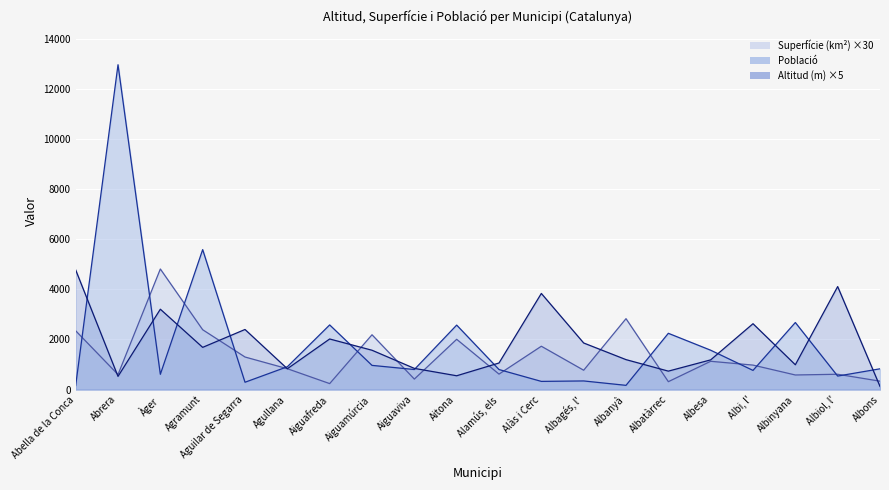

Where does the Superfície (km²) ×30 (linia) series first go above 976?

Abella de la Conca